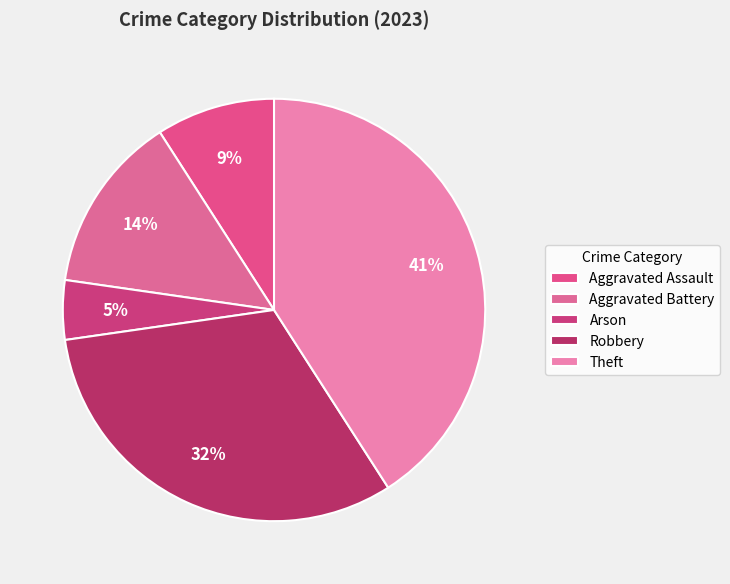

To the nearest percent, what is the difference between the largest and smallest slice percentages?

36%